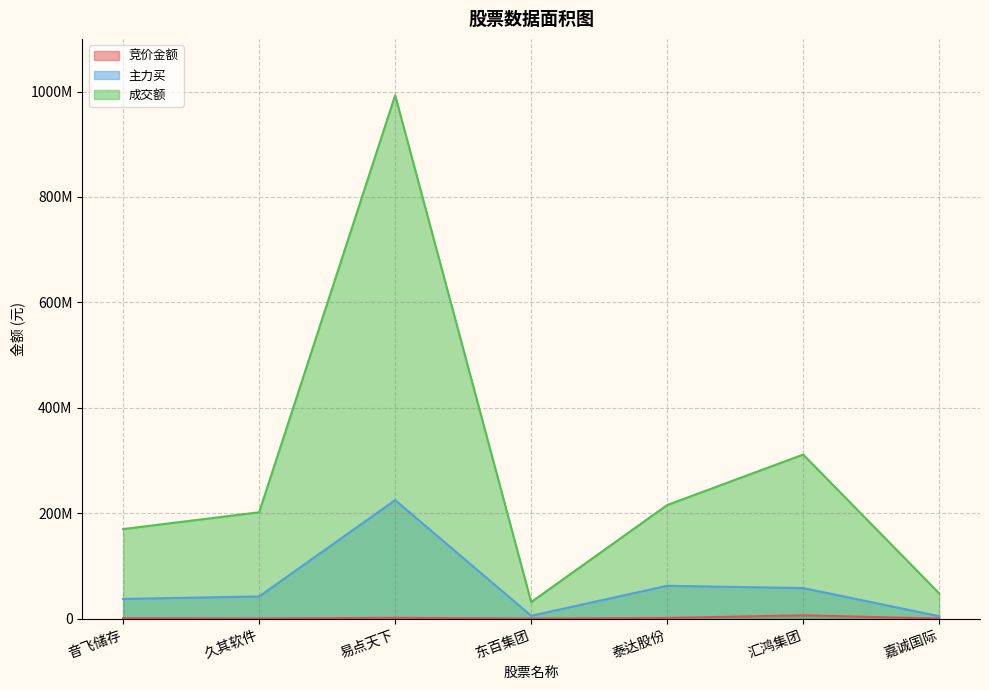

True or false: 成交额 has more than 2 points higher than both neighbors.

False